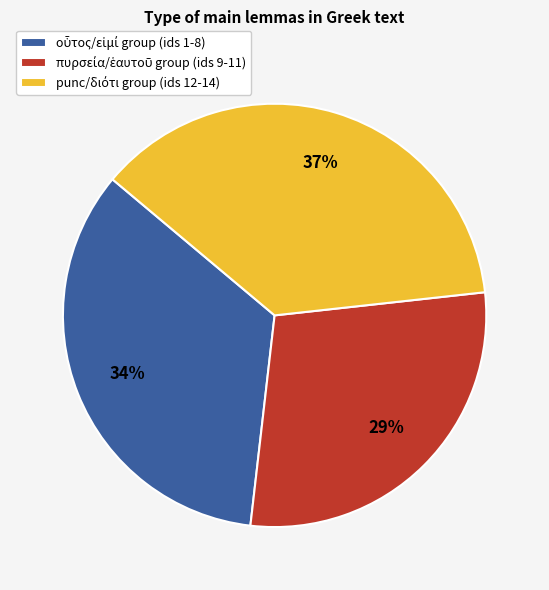

Does any single category account for the majority?

No